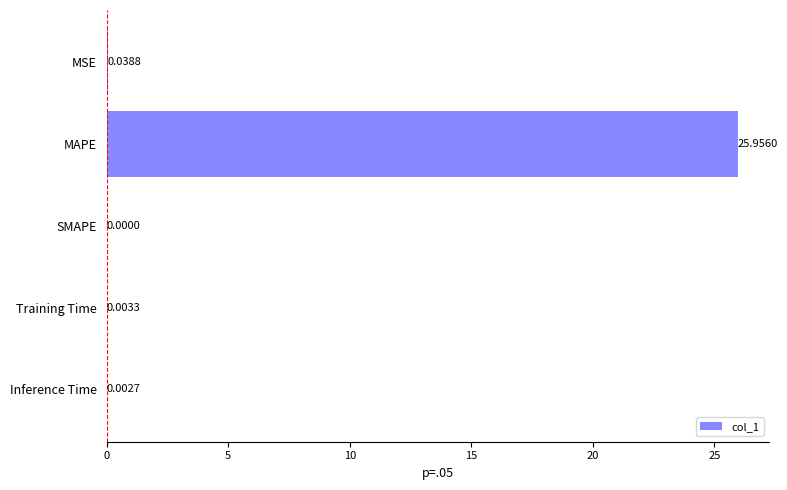

At which label is the value closest to 12?

MSE